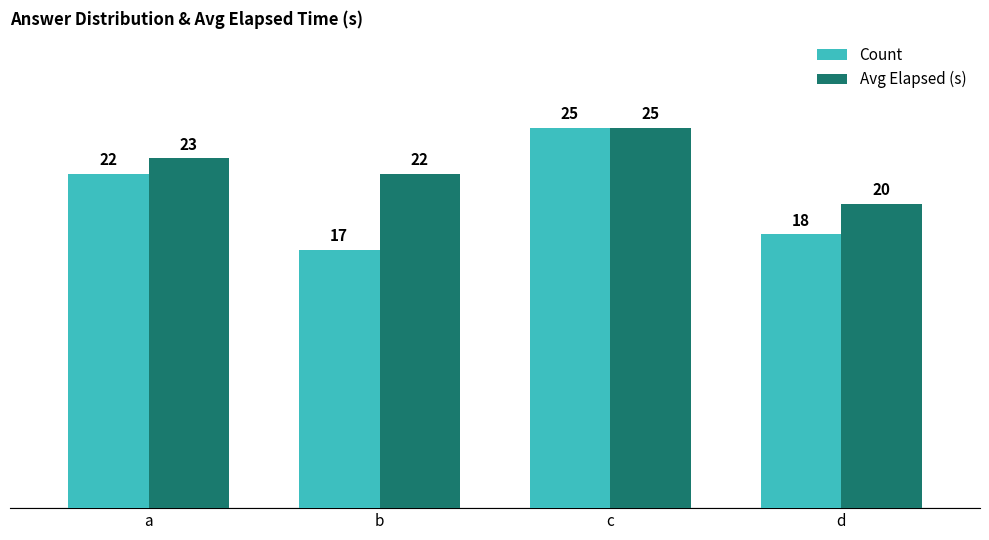

The Avg Elapsed (s) series shows 23 at a. True or false?

True